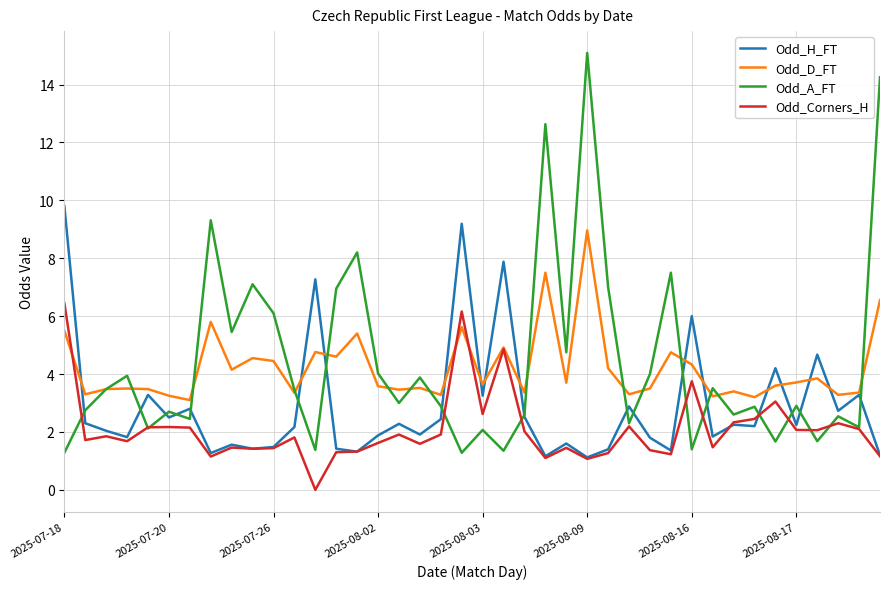

Which series has the widest spread of values?

Odd_A_FT